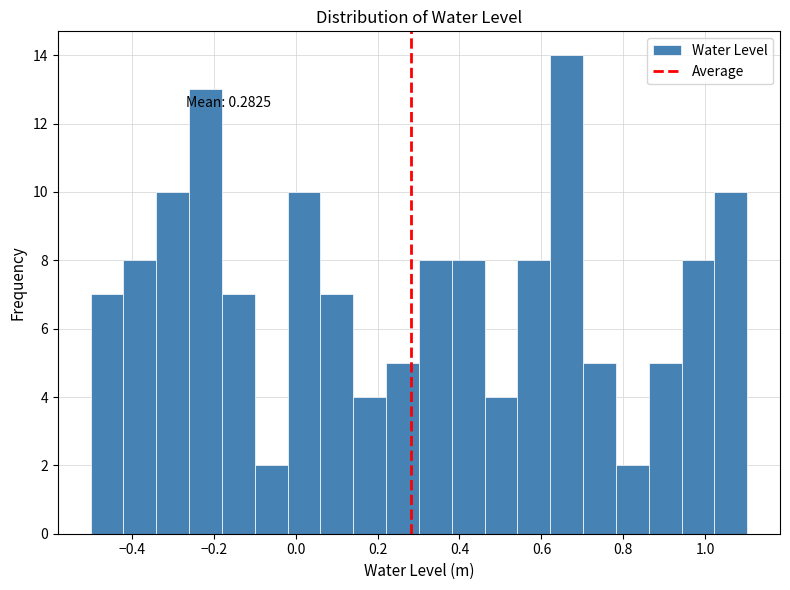

Over which range of the x-axis is the bar tallest?

0.62 to 0.70